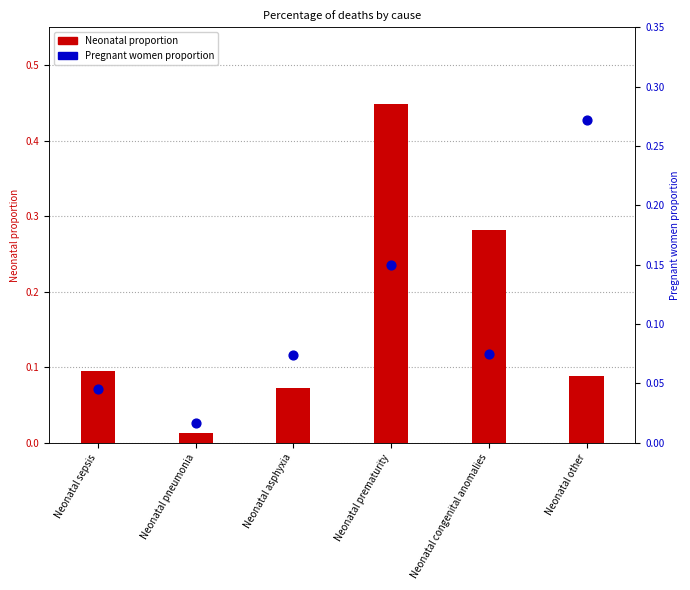

What are all the series names shown in the legend?

Neonatal proportion, Pregnant women proportion